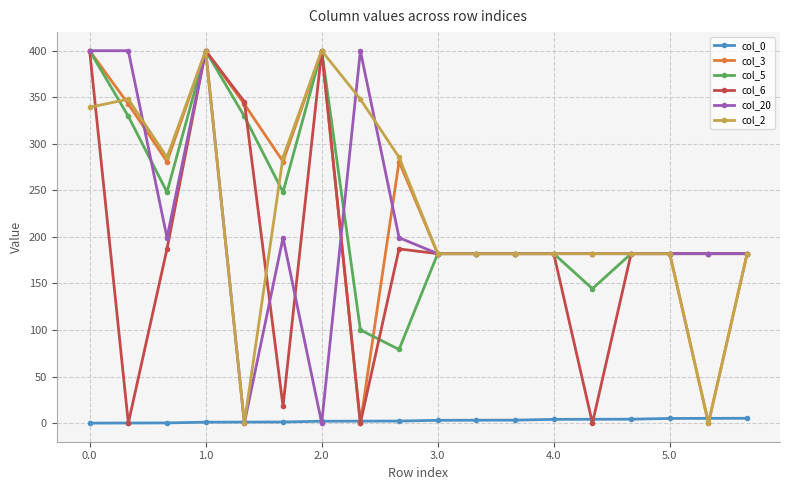

What is the sum of all col_20 values?

3835.5